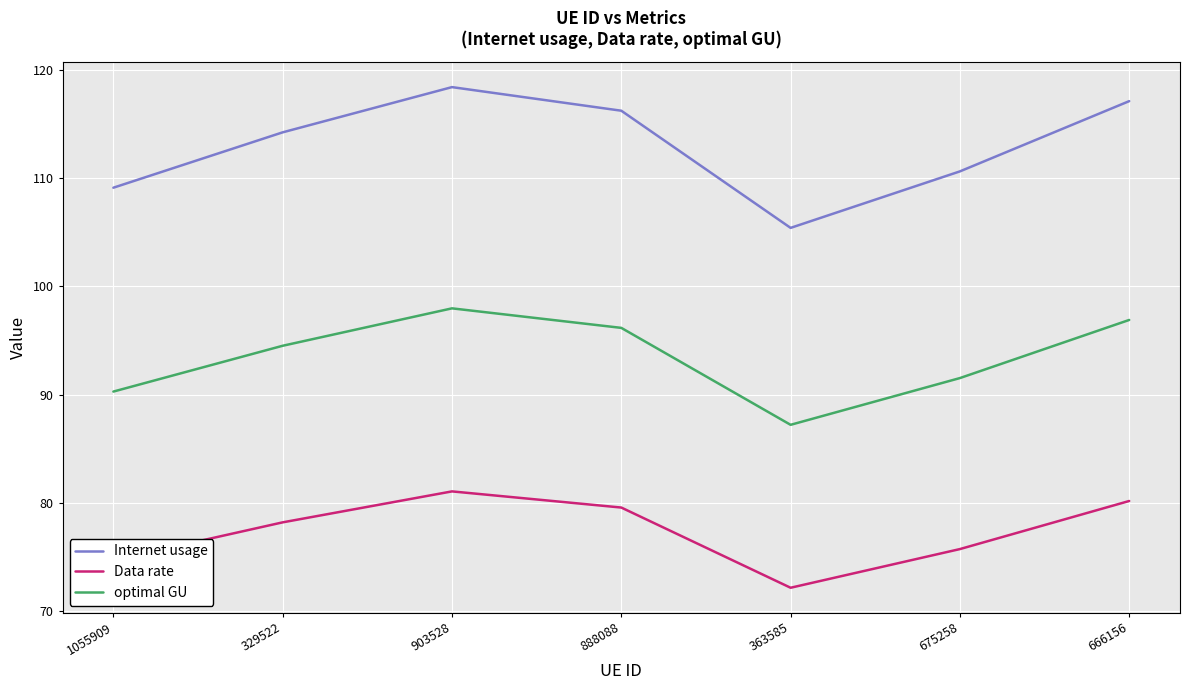

Reading left to right, transcribe all the data shown in this chart.

Internet usage: 1055909=109.1	329522=114.2	903528=118.4	888088=116.2	363585=105.4	675258=110.6	666156=117.1
Data rate: 1055909=74.7	329522=78.2	903528=81.1	888088=79.6	363585=72.2	675258=75.7	666156=80.2
optimal GU: 1055909=90.3	329522=94.5	903528=98.0	888088=96.2	363585=87.2	675258=91.5	666156=96.9